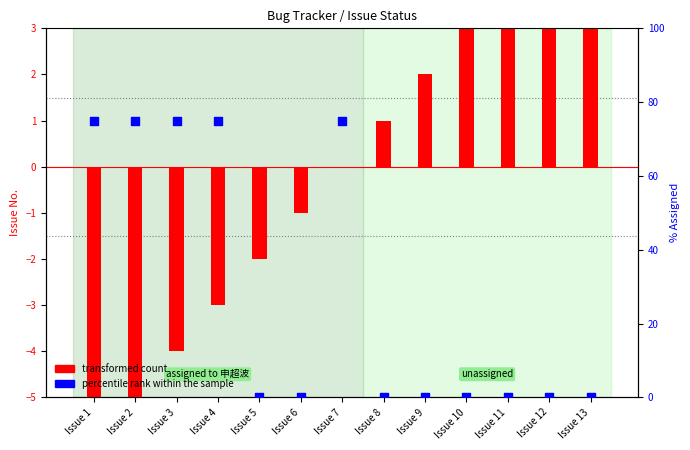

At which category is the sum across all series the highest?

Issue 7